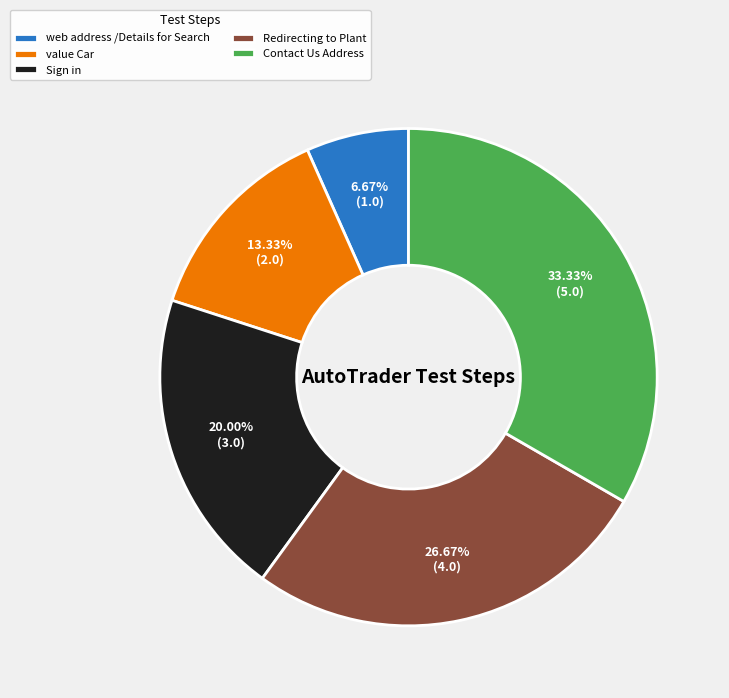

Is value Car the majority of the pie?

No